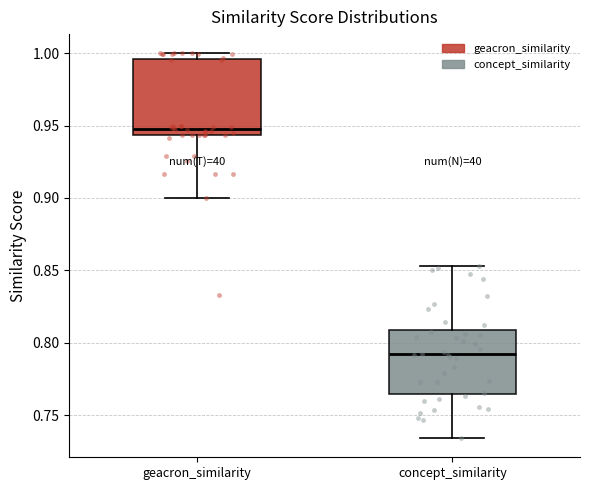

Reading left to right, read every box against the y-axis: the position of its median line, the range the box covers, and the ends of its whiskers. The values are not printed on the chart, so give them approximately, as read against the axis.

geacron_similarity: median 0.945 (just above the box's lower edge), box 0.945 to 0.995, whiskers 0.900 to 1.000
concept_similarity: median 0.790, box 0.765 to 0.810, whiskers 0.735 to 0.855